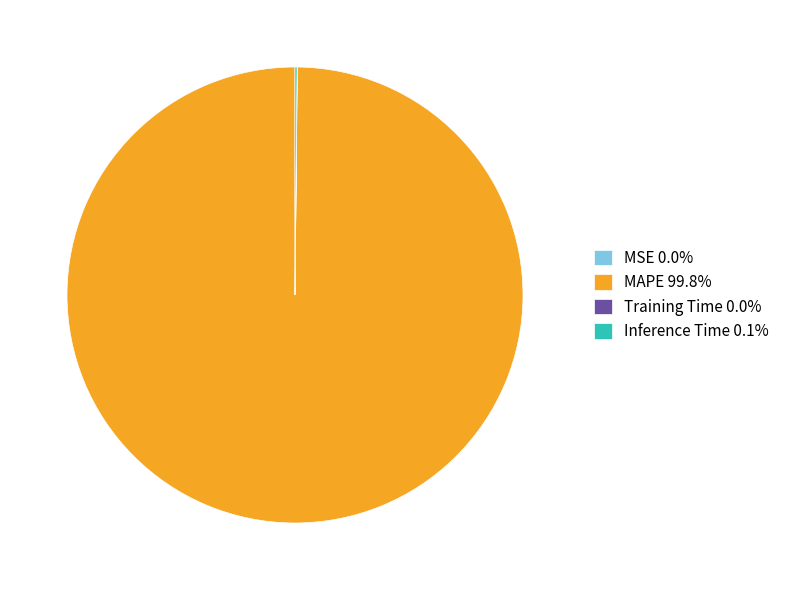

Does any single category account for the majority?

Yes